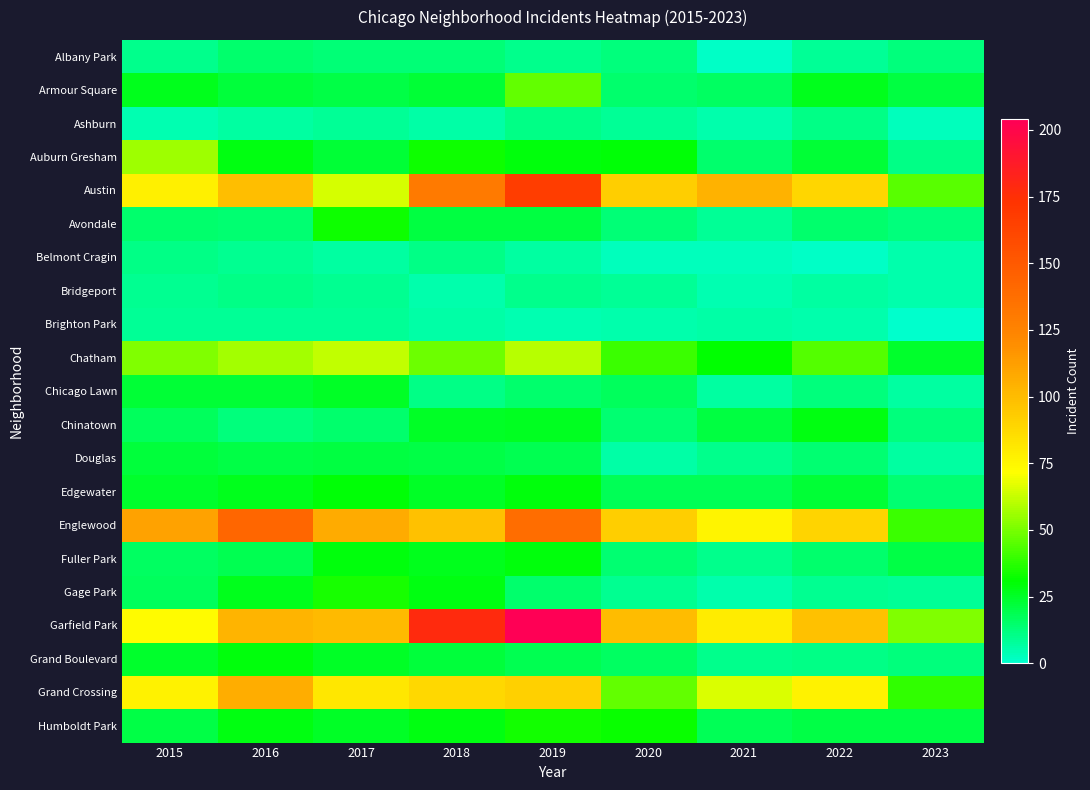

Reading left to right, transcribe all the data shown in this chart.

Albany Park: 2015=10	2016=15	2017=13	2018=13	2019=10	2020=12	2021=1	2022=8	2023=12
Armour Square: 2015=27	2016=22	2017=20	2018=23	2019=47	2020=15	2021=16	2022=27	2023=21
Ashburn: 2015=4	2016=7	2017=8	2018=6	2019=11	2020=8	2021=5	2022=11	2023=3
Auburn Gresham: 2015=56	2016=28	2017=23	2018=33	2019=29	2020=30	2021=15	2022=23	2023=11
Austin: 2015=78	2016=99	2017=65	2018=130	2019=167	2020=92	2021=104	2022=89	2023=45
Avondale: 2015=15	2016=14	2017=33	2018=21	2019=21	2020=13	2021=8	2022=15	2023=12
Belmont Cragin: 2015=11	2016=9	2017=7	2018=11	2019=7	2020=3	2021=3	2022=1	2023=5
Bridgeport: 2015=9	2016=11	2017=9	2018=5	2019=10	2020=8	2021=4	2022=7	2023=5
Brighton Park: 2015=8	2016=8	2017=8	2018=6	2019=4	2020=5	2021=6	2022=5	2023=0
Chatham: 2015=51	2016=57	2017=62	2018=48	2019=60	2020=40	2021=31	2022=44	2023=24
Chicago Lawn: 2015=23	2016=23	2017=25	2018=11	2019=15	2020=17	2021=7	2022=12	2023=7
Chinatown: 2015=17	2016=12	2017=15	2018=25	2019=26	2020=14	2021=21	2022=28	2023=12
Douglas: 2015=22	2016=20	2017=21	2018=20	2019=19	2020=6	2021=10	2022=14	2023=7
Edgewater: 2015=24	2016=27	2017=30	2018=25	2019=29	2020=18	2021=18	2022=23	2023=14
Englewood: 2015=111	2016=142	2017=107	2018=98	2019=138	2020=92	2021=76	2022=90	2023=40
Fuller Park: 2015=16	2016=19	2017=29	2018=27	2019=29	2020=14	2021=10	2022=15	2023=20
Gage Park: 2015=17	2016=27	2017=35	2018=28	2019=15	2020=9	2021=5	2022=9	2023=8
Garfield Park: 2015=73	2016=103	2017=101	2018=178	2019=204	2020=100	2021=79	2022=98	2023=51
Grand Boulevard: 2015=24	2016=29	2017=25	2018=22	2019=19	2020=16	2021=10	2022=11	2023=12
Grand Crossing: 2015=77	2016=106	2017=82	2018=88	2019=91	2020=47	2021=66	2022=77	2023=39
Humboldt Park: 2015=20	2016=28	2017=25	2018=28	2019=34	2020=32	2021=18	2022=20	2023=20